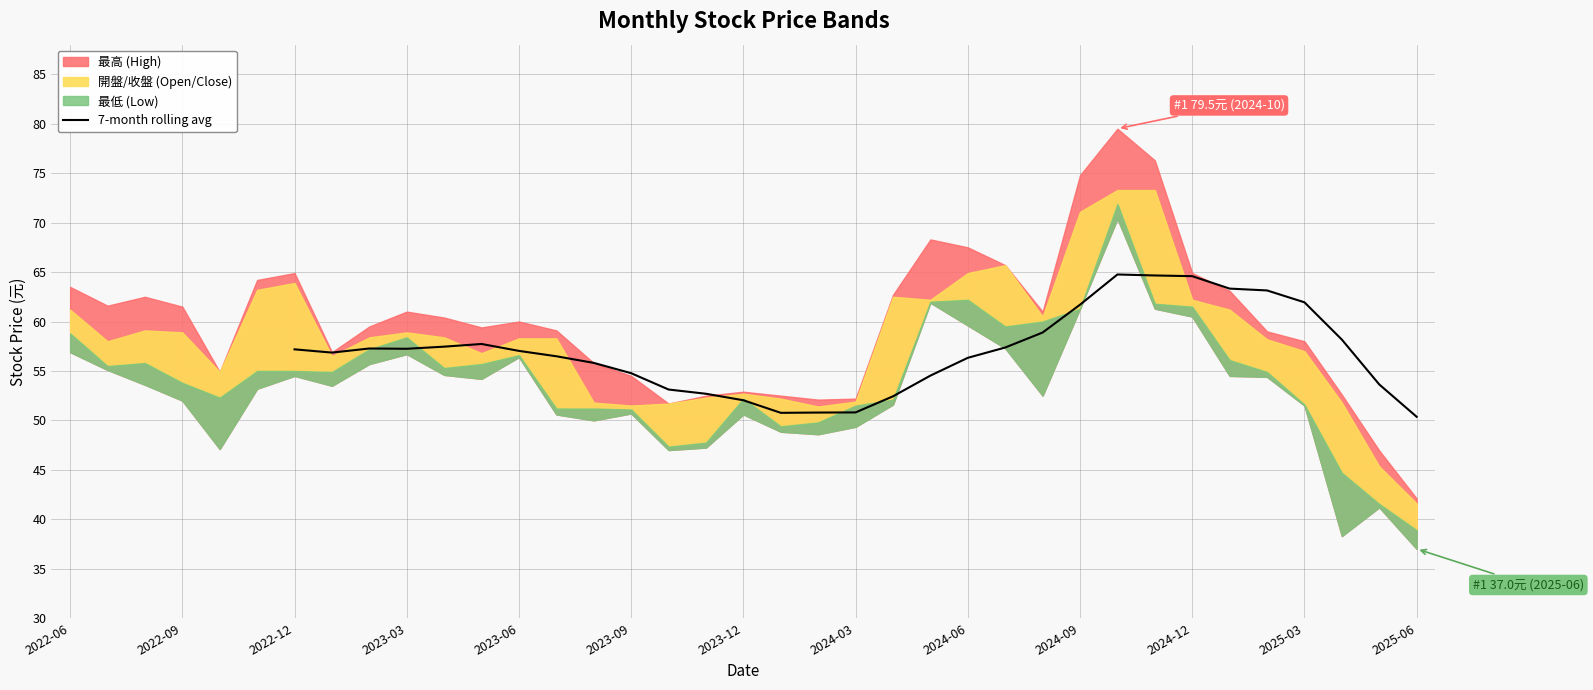

Reading left to right, list all the values displayed in this chart.

57.2	56.9	57.3	57.2	57.5	57.7	57.0	56.5	55.8	54.8	53.1	52.7	52.0	50.8	50.8	50.8	52.4	54.5	56.3	57.4	58.9	61.7	64.8	64.7	64.6	63.3	63.1	61.9	58.2	53.6	50.4